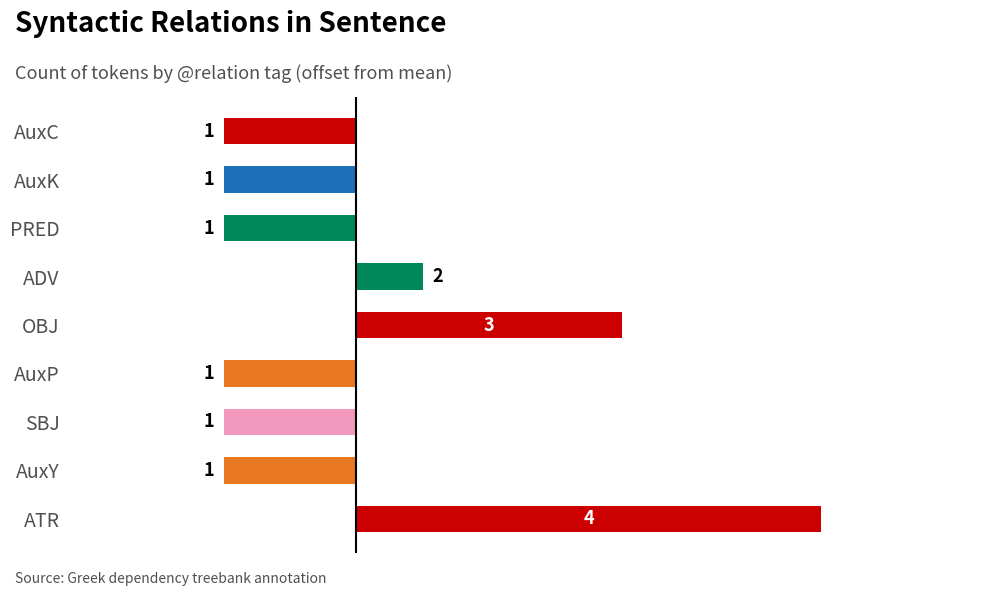

The value at OBJ is 1.3. True or false?

True